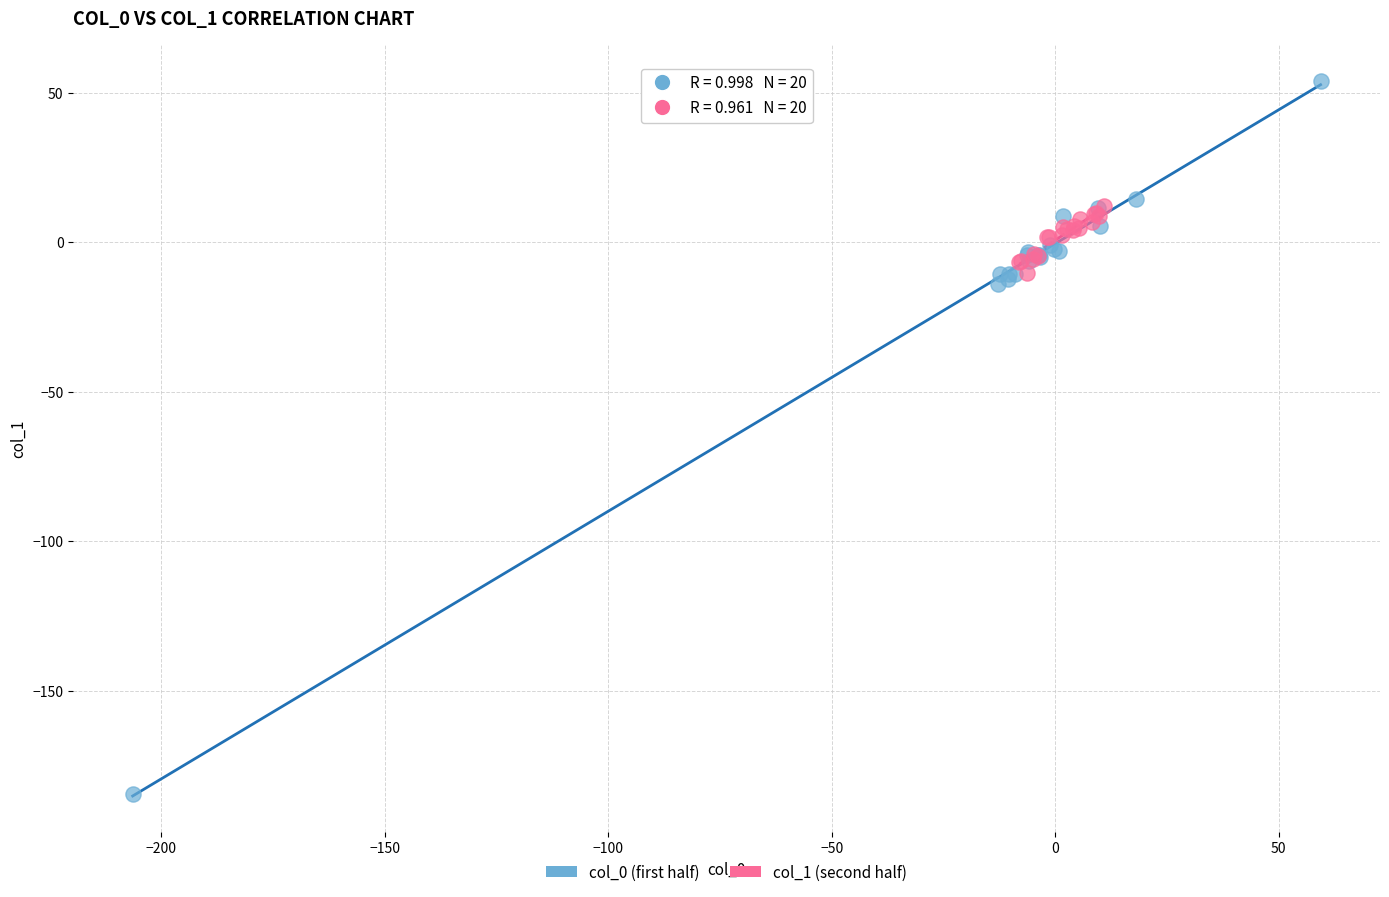

Which series contains the highest Y value?

col_0 (first half)